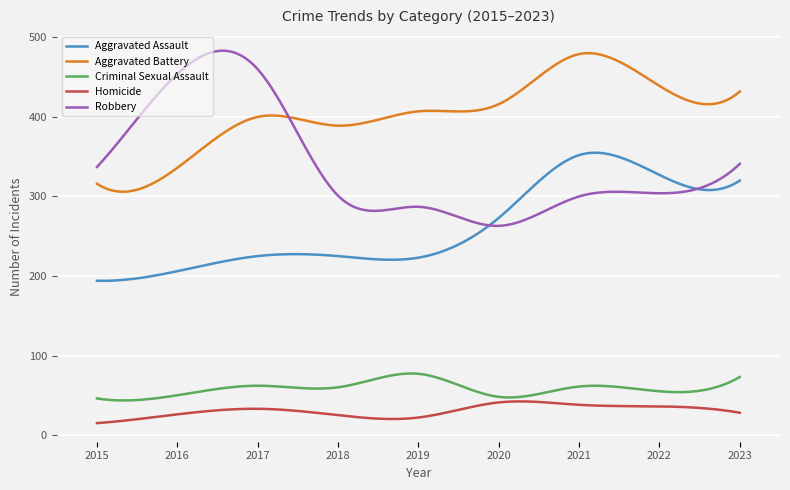

What are all the series names shown in the legend?

Aggravated Assault, Aggravated Battery, Criminal Sexual Assault, Homicide, Robbery